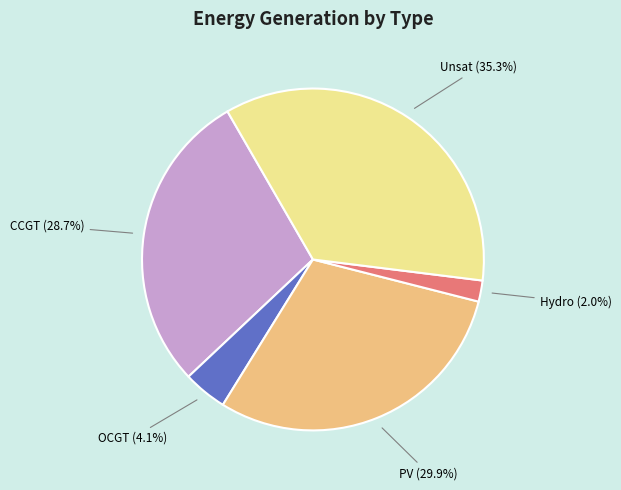

Is there any slice that represents more than half of the pie?

No